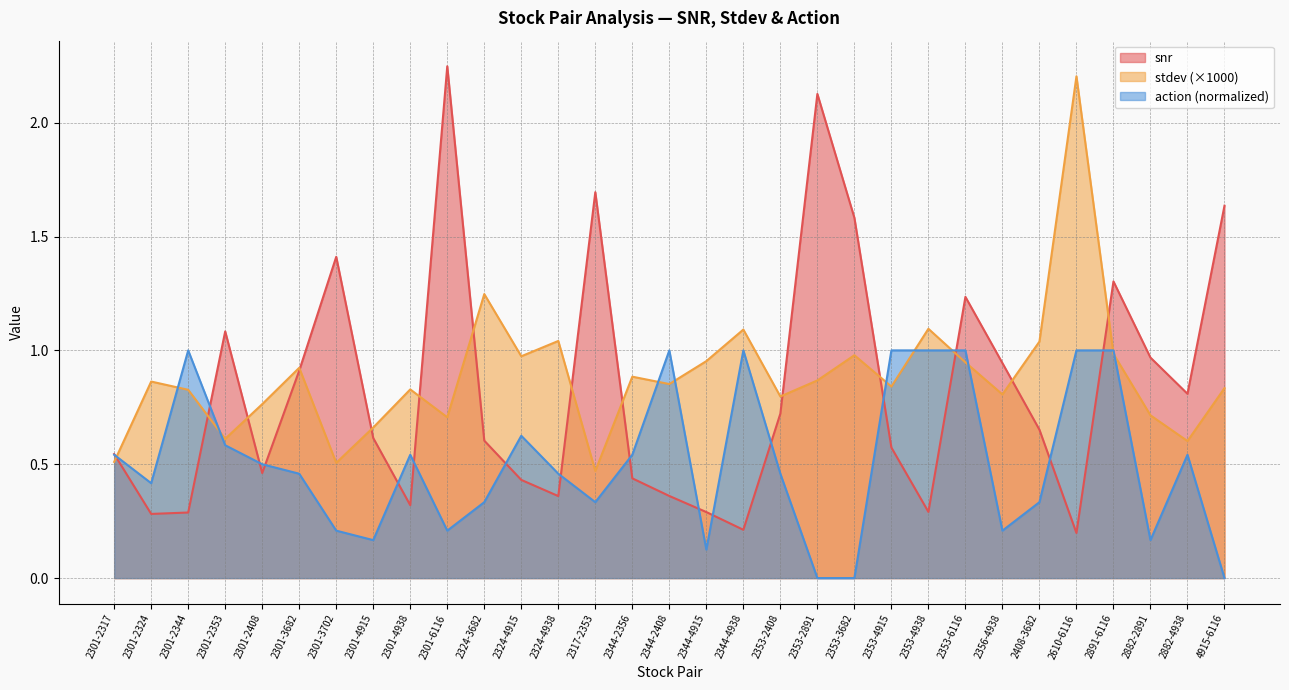

What is the label of the 10th point from the left?

2301-6116